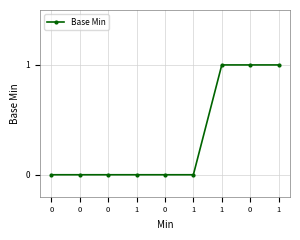

True or false: the data has more than 0 interior local peaks.

False